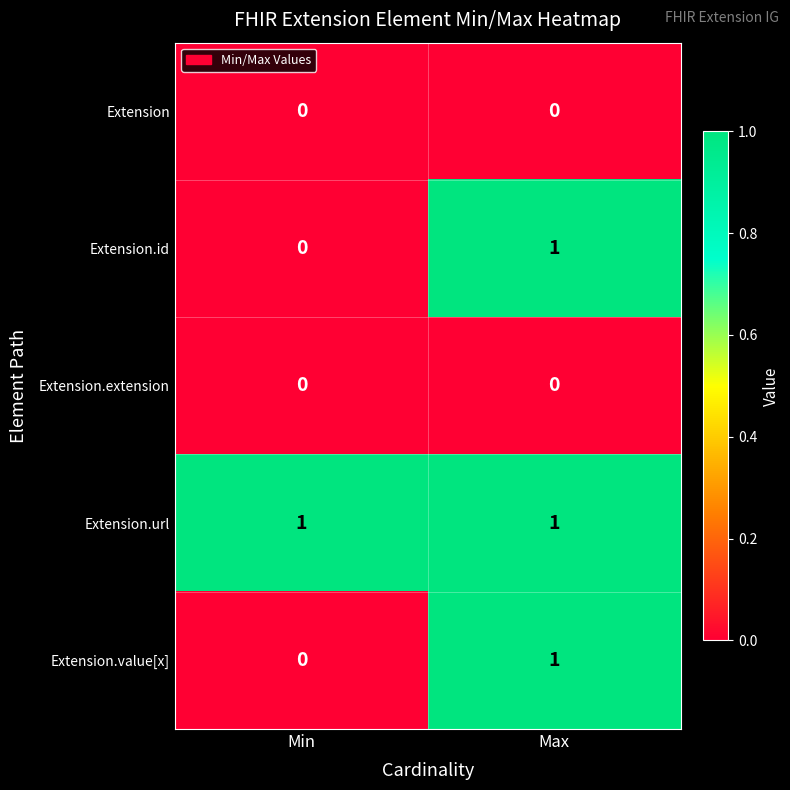

The Extension series shows 0 at Min. True or false?

True